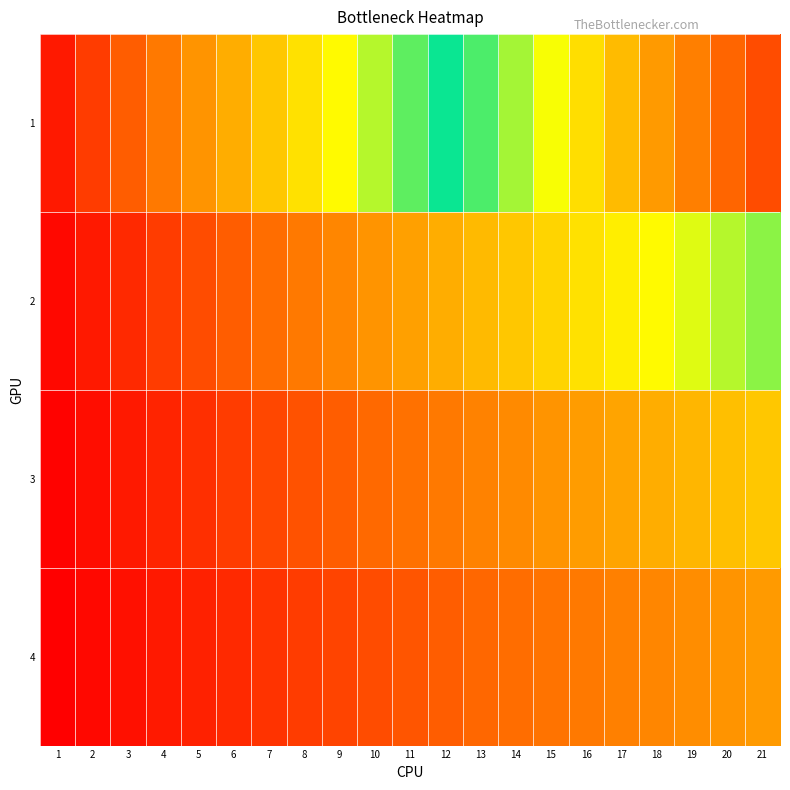

Which series changed the most between 6 and 7?

1